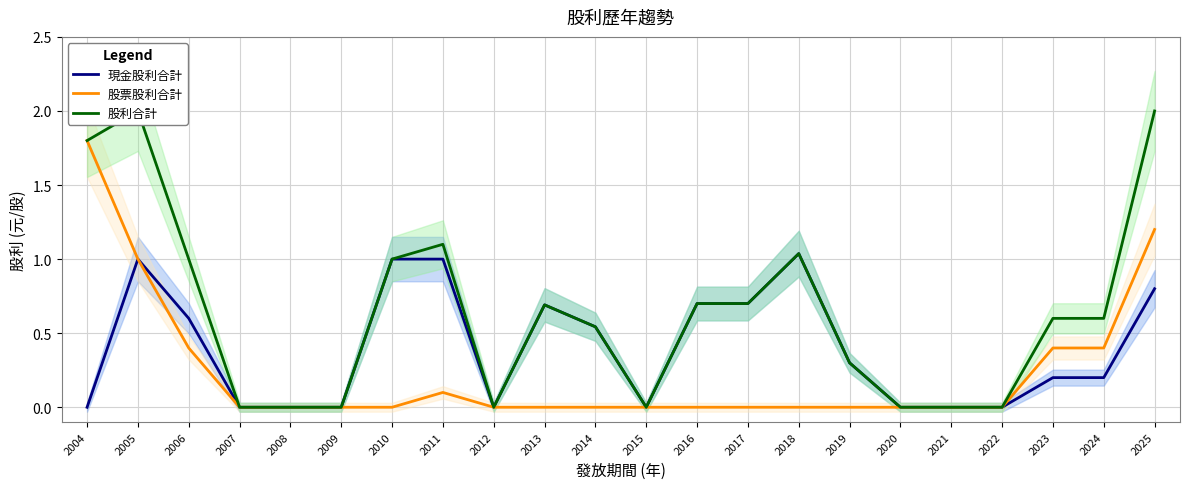

What is the sum of the 股利合計 values at 2010 and 2014?

1.5